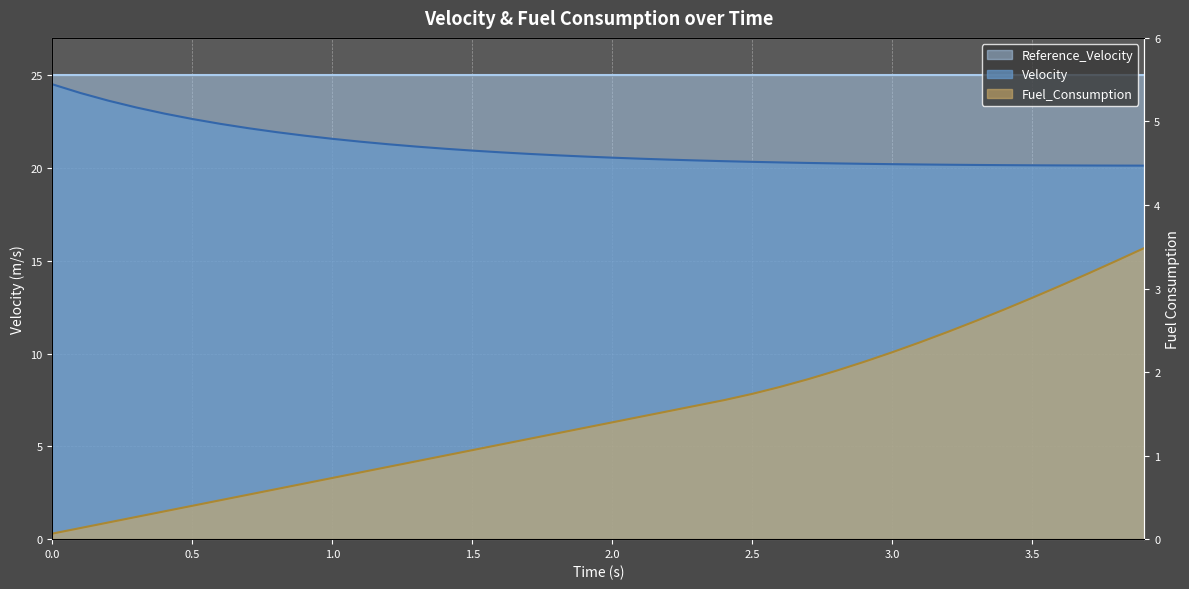

What is the spread (max minus min) of values at 0.9?

21.1